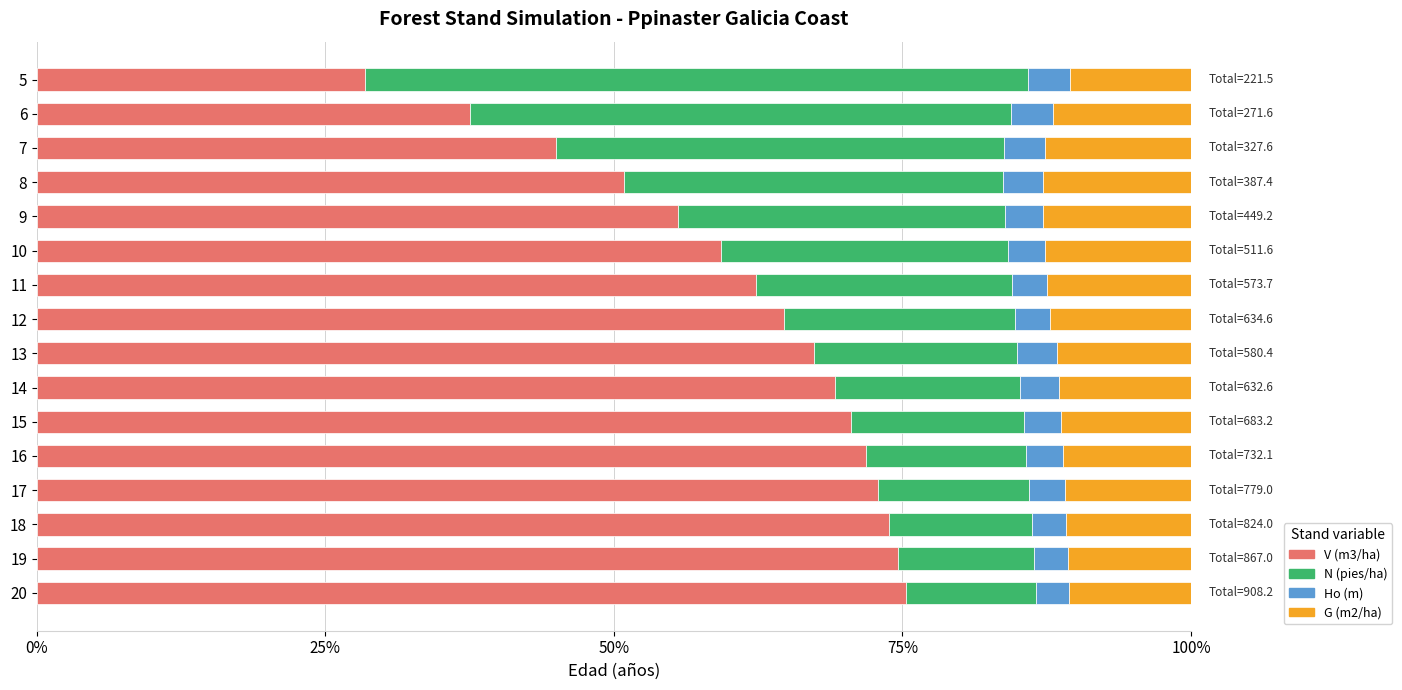

What is the total value across all series at 6?

100.0